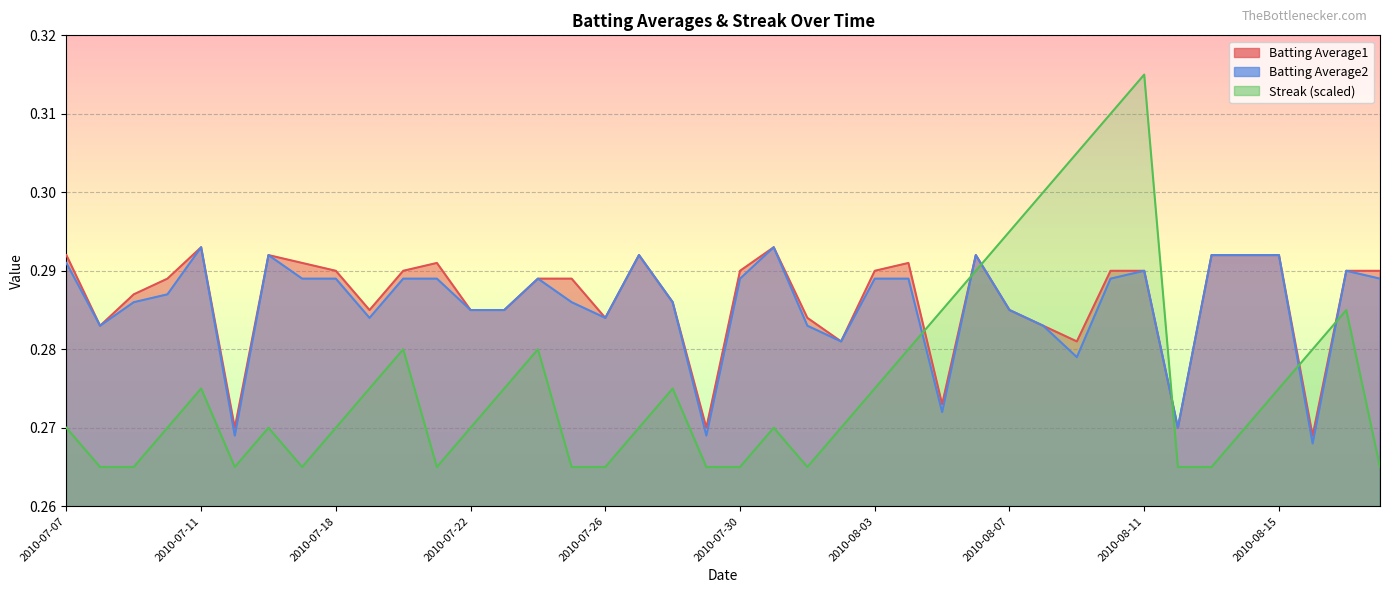

List the labels in order of Batting Average2 value, smallest first.

2010-08-16, 2010-07-15, 2010-07-29, 2010-08-12, 2010-08-05, 2010-08-09, 2010-08-02, 2010-07-08, 2010-08-01, 2010-08-08, 2010-07-19, 2010-07-26, 2010-07-22, 2010-07-23, 2010-08-07, 2010-07-09, 2010-07-25, 2010-07-28, 2010-07-10, 2010-07-17, 2010-07-18, 2010-07-20, 2010-07-21, 2010-07-24, 2010-07-30, 2010-08-03, 2010-08-04, 2010-08-10, 2010-08-18, 2010-08-11, 2010-08-17, 2010-07-07, 2010-07-16, 2010-07-27, 2010-08-06, 2010-08-13, 2010-08-14, 2010-08-15, 2010-07-11, 2010-07-31